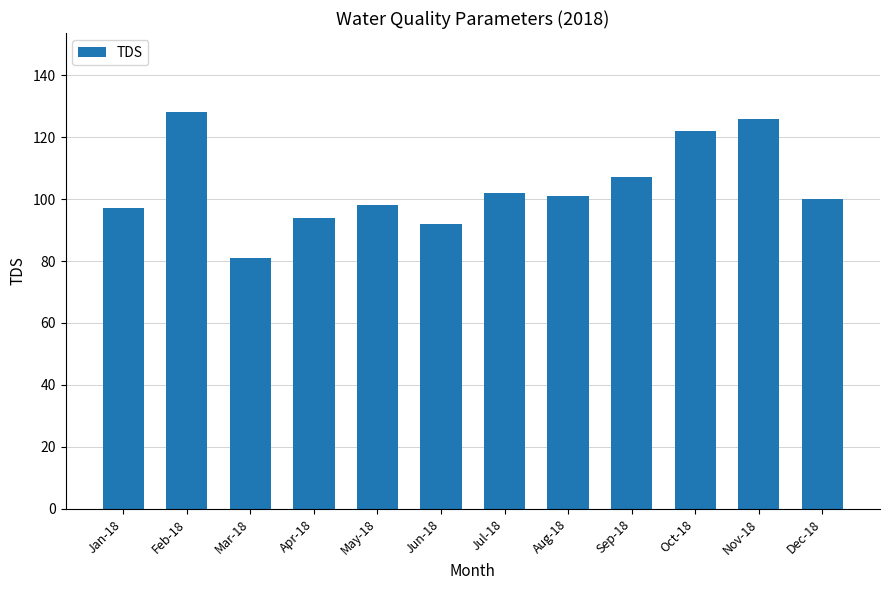

Does the chart contain stacked bars?

No